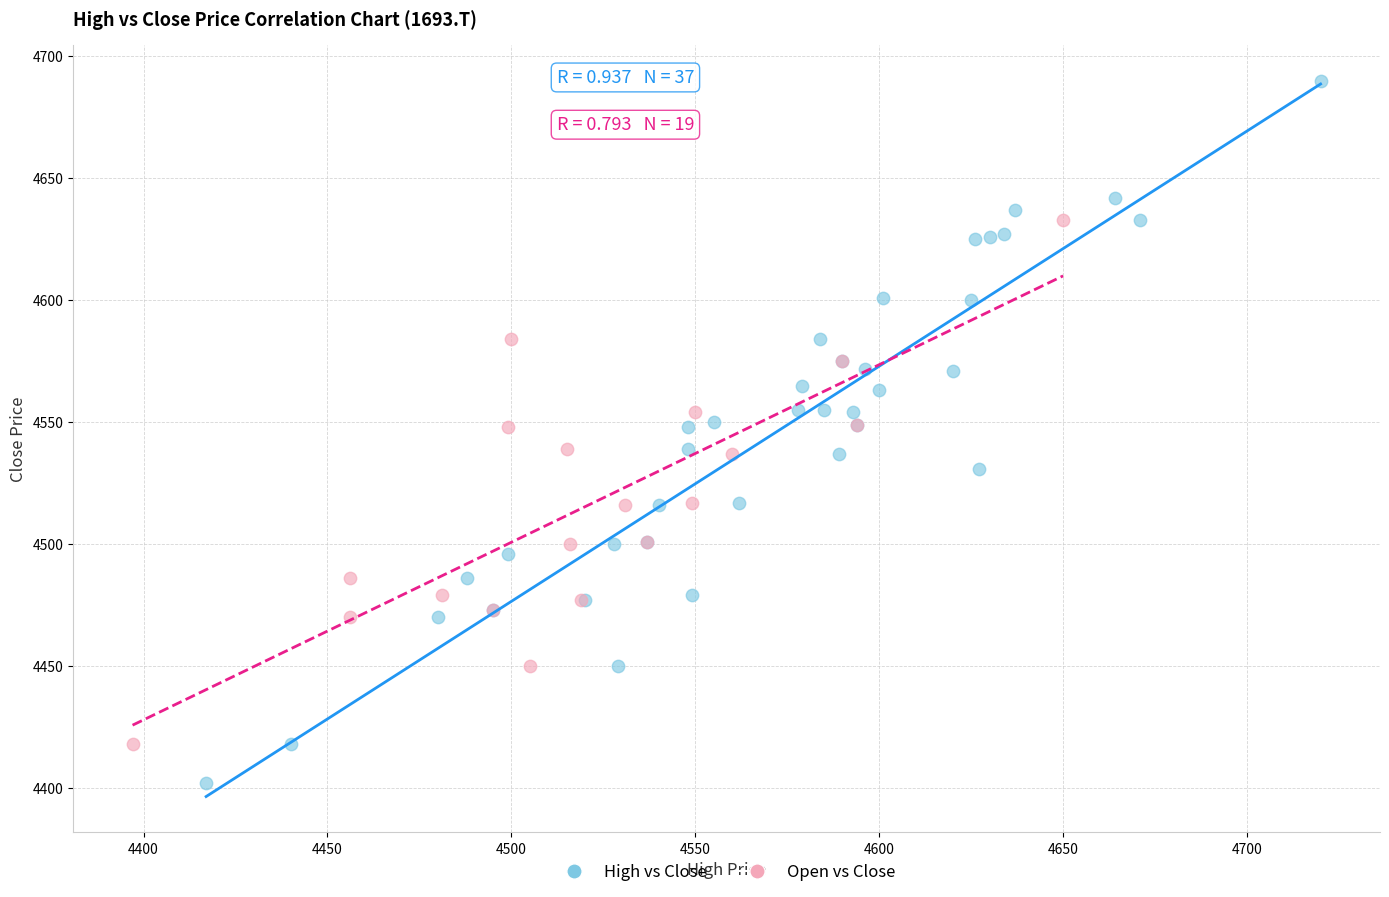

Which series reaches the minimum Y coordinate?

High vs Close